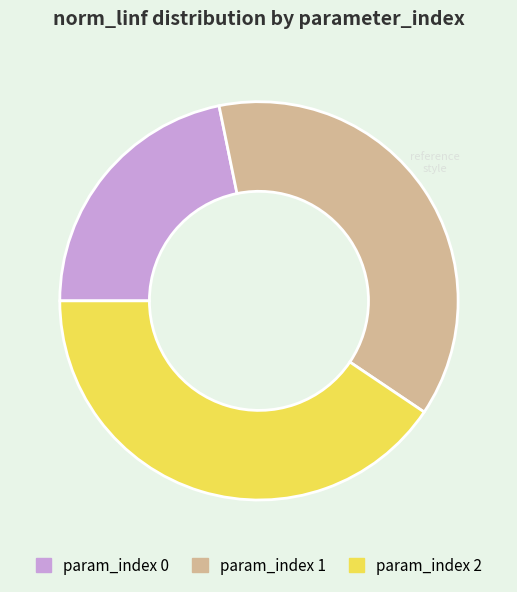

Is there a majority slice in this chart?

No